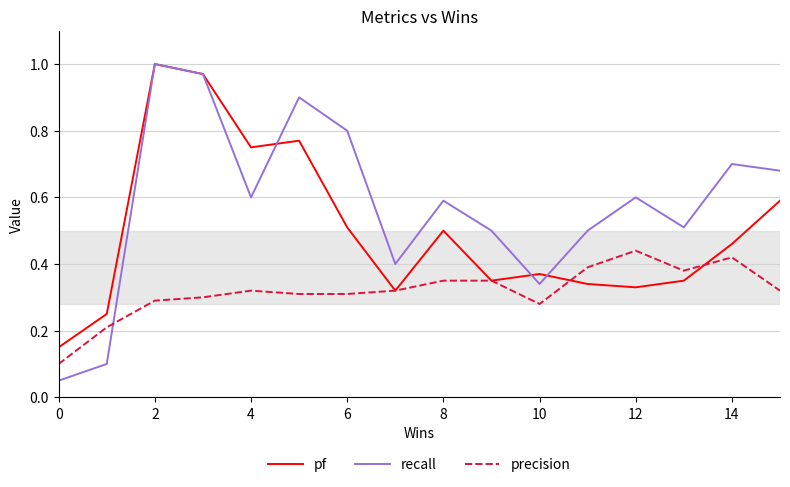

Which series has the largest total across all categories?

recall